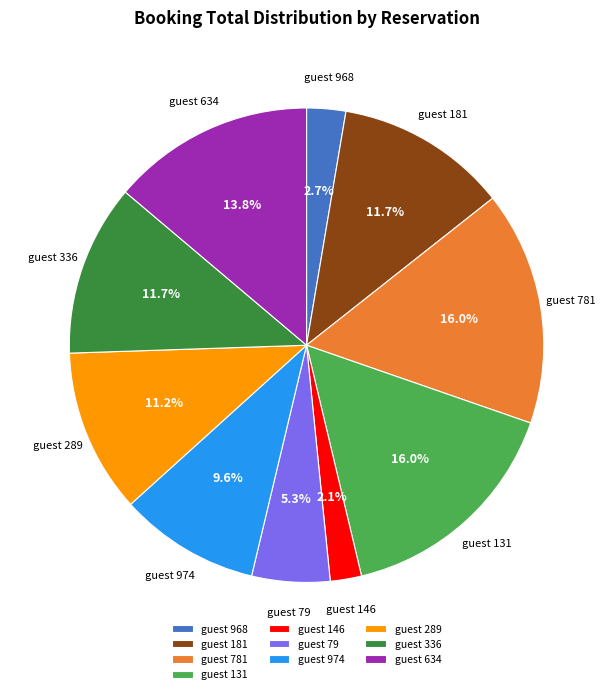

Which has a higher value, guest 634 or guest 131?

guest 131